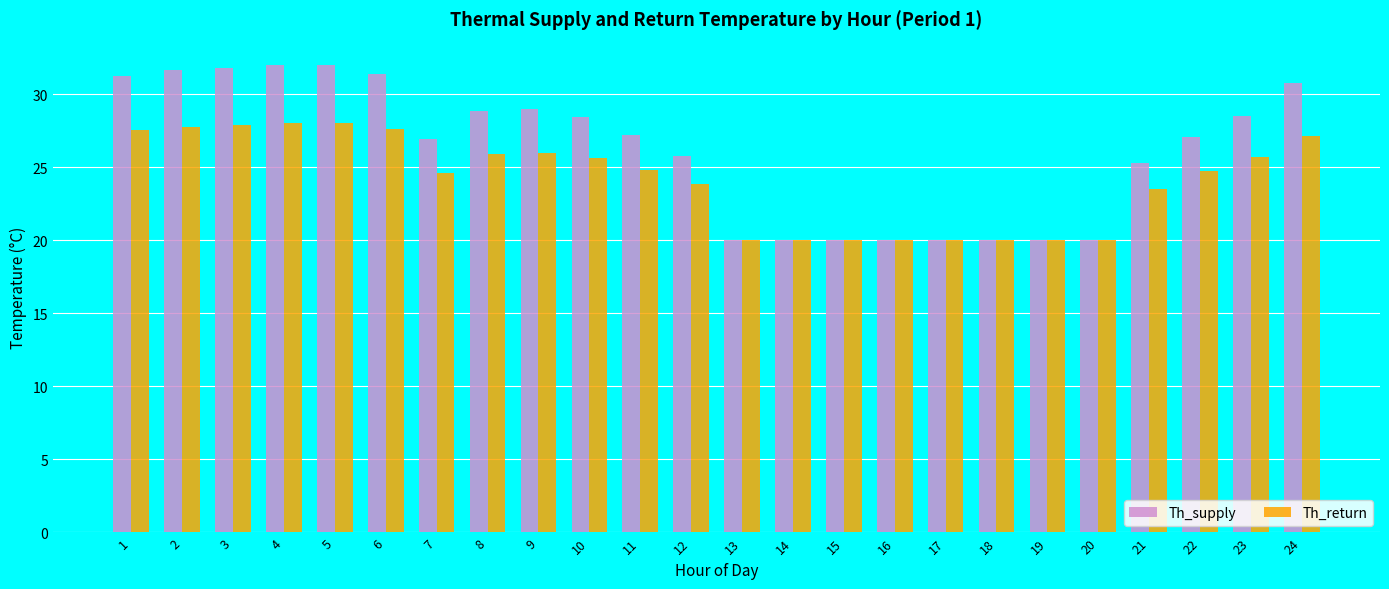

What is the maximum value for Th_return?

28.0